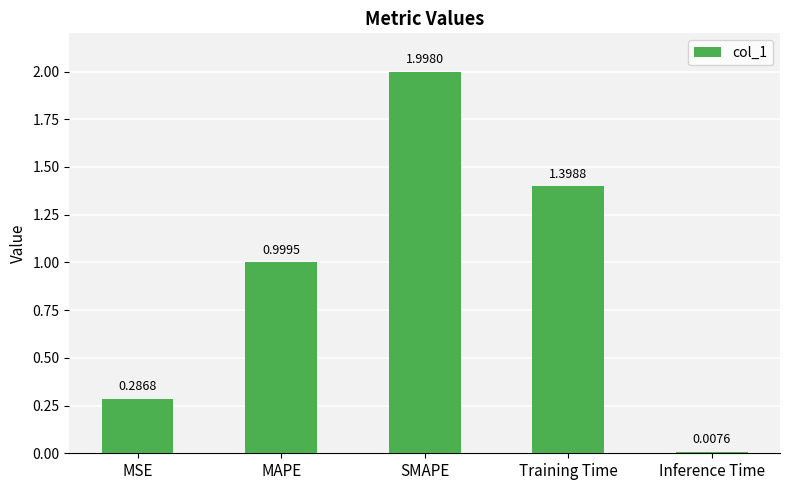

What is the value of the 2nd bar from the left?

1.0